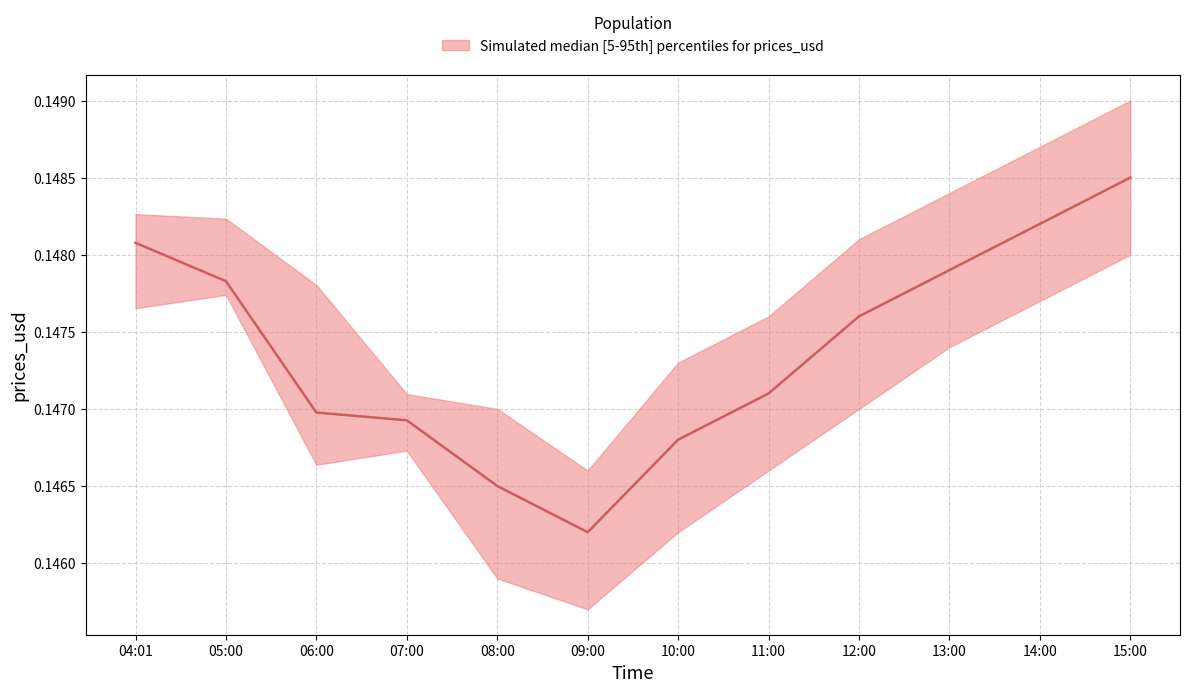

The prices_usd_median series shows 0.1 at 2021-06-27 05:00. True or false?

True